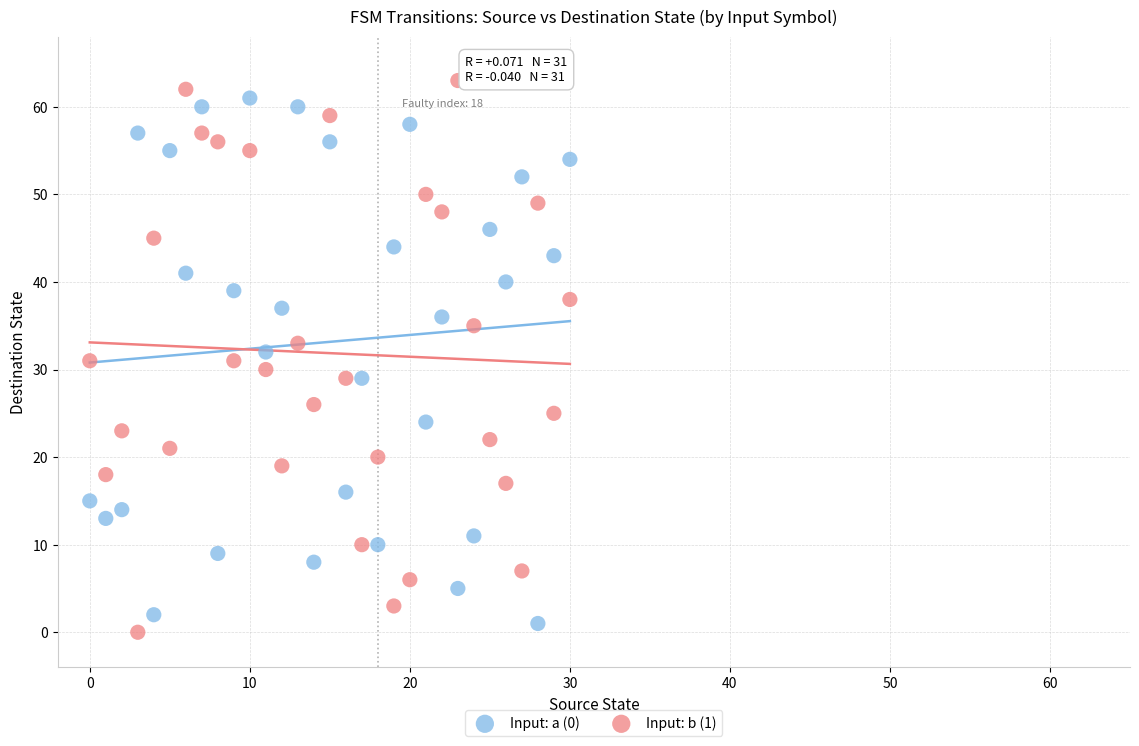

Which series contains the highest Y value?

Input: b (1)